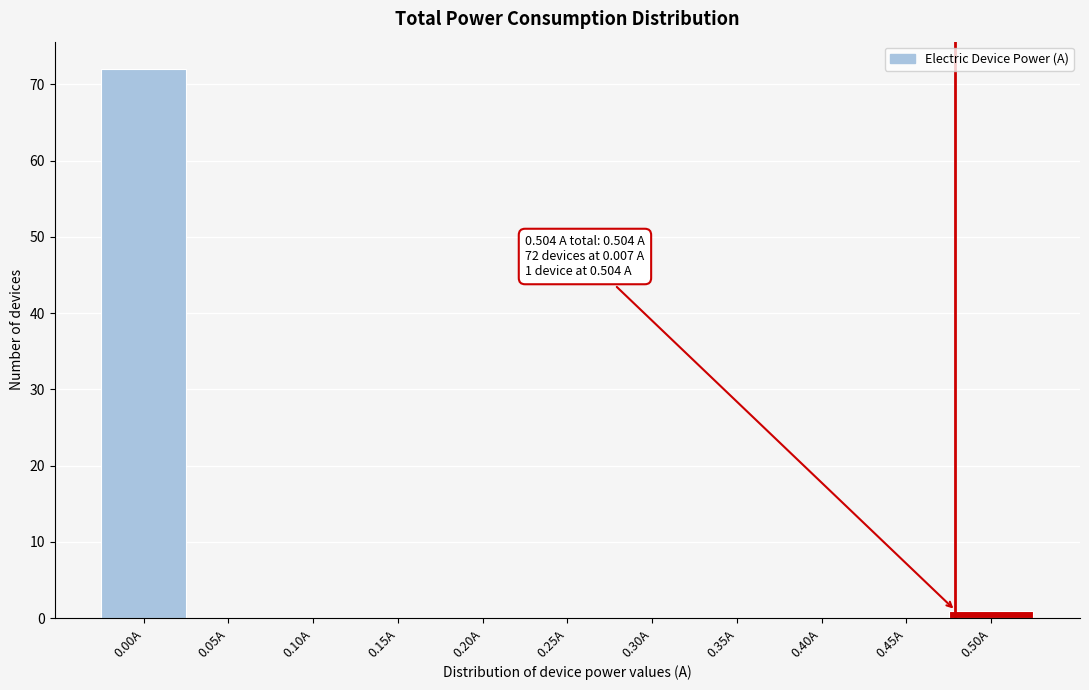

Reading left to right, what are all the values shown in this chart?

0.00A=72	0.05A=0	0.10A=0	0.15A=0	0.20A=0	0.25A=0	0.30A=0	0.35A=0	0.40A=0	0.45A=0	0.50A=1